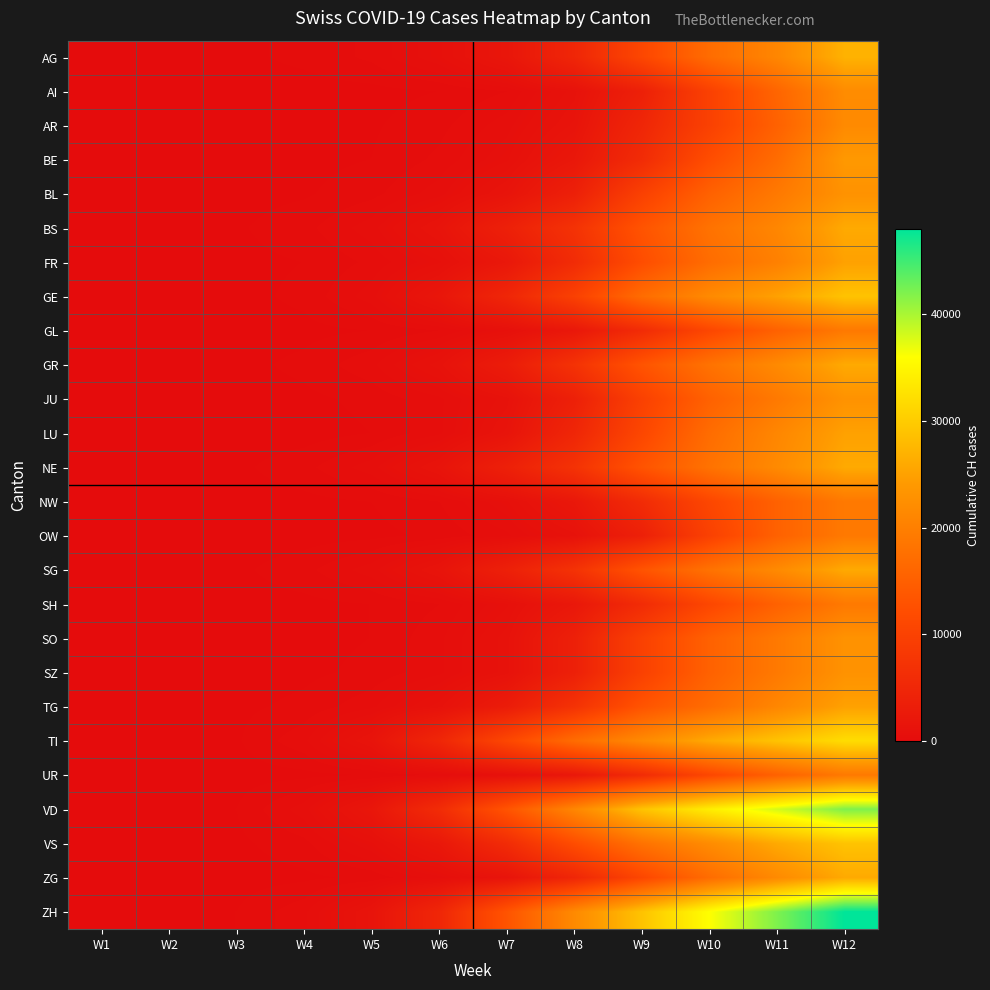

Reading left to right, list all the values displayed in this chart.

AG: W1=1	W2=19	W3=49	W4=143	W5=327	W6=809	W7=1872	W8=4877	W9=10961	W10=17065	W11=21154	W12=27000
AI: W1=0	W2=0	W3=4	W4=8	W5=29	W6=96	W7=279	W8=1130	W9=3734	W10=9854	W11=15941	W12=22000
AR: W1=0	W2=0	W3=8	W4=35	W5=68	W6=218	W7=574	W8=1467	W9=4877	W10=9854	W11=15334	W12=21728
BE: W1=0	W2=4	W3=8	W4=35	W5=96	W6=327	W7=809	W8=2165	W9=5917	W10=12108	W11=17065	W12=24000
BL: W1=0	W2=8	W3=19	W4=68	W5=218	W6=574	W7=1467	W8=3734	W9=9854	W10=15334	W11=19082	W12=23000
BS: W1=0	W2=29	W3=68	W4=218	W5=574	W6=1467	W7=3734	W8=7138	W9=13188	W10=18010	W11=21154	W12=26000
FR: W1=0	W2=0	W3=35	W4=96	W5=327	W6=809	W7=2165	W8=5917	W9=12108	W10=17065	W11=20180	W12=25000
GE: W1=0	W2=4	W3=29	W4=143	W5=574	W6=1872	W7=4877	W8=9854	W9=17065	W10=21728	W11=25000	W12=29000
GL: W1=0	W2=0	W3=8	W4=35	W5=96	W6=279	W7=809	W8=2165	W9=5917	W10=10961	W11=15334	W12=19082
GR: W1=0	W2=8	W3=35	W4=143	W5=420	W6=1130	W7=2965	W8=7138	W9=13188	W10=18010	W11=21728	W12=26000
JU: W1=0	W2=4	W3=8	W4=49	W5=143	W6=420	W7=1130	W8=3734	W9=9854	W10=15334	W11=19082	W12=23000
LU: W1=0	W2=0	W3=0	W4=0	W5=96	W6=420	W7=1467	W8=4877	W9=10961	W10=17065	W11=21154	W12=25000
NE: W1=0	W2=0	W3=49	W4=218	W5=574	W6=1467	W7=3734	W8=7138	W9=13188	W10=18010	W11=21728	W12=26000
NW: W1=0	W2=0	W3=4	W4=35	W5=96	W6=279	W7=809	W8=2165	W9=5917	W10=10961	W11=15334	W12=19082
OW: W1=0	W2=0	W3=0	W4=0	W5=35	W6=143	W7=420	W8=1130	W9=3734	W10=9854	W11=15334	W12=19082
SG: W1=0	W2=4	W3=49	W4=218	W5=574	W6=1467	W7=3734	W8=7138	W9=13188	W10=18010	W11=21728	W12=26000
SH: W1=0	W2=0	W3=8	W4=35	W5=96	W6=279	W7=809	W8=2165	W9=5917	W10=10961	W11=15334	W12=19082
SO: W1=0	W2=0	W3=8	W4=35	W5=96	W6=420	W7=1130	W8=3734	W9=9854	W10=15334	W11=19082	W12=23000
SZ: W1=0	W2=0	W3=0	W4=49	W5=143	W6=420	W7=1130	W8=3734	W9=9854	W10=15334	W11=19082	W12=23000
TG: W1=0	W2=4	W3=49	W4=143	W5=420	W6=1130	W7=2965	W8=7138	W9=13188	W10=17065	W11=21154	W12=25000
TI: W1=0	W2=8	W3=68	W4=420	W5=1467	W6=4877	W7=10961	W8=17065	W9=21728	W10=26000	W11=29000	W12=32000
UR: W1=0	W2=0	W3=8	W4=35	W5=96	W6=279	W7=809	W8=2165	W9=5917	W10=10961	W11=15334	W12=19082
VD: W1=0	W2=0	W3=96	W4=574	W5=1872	W6=5917	W7=13188	W8=21154	W9=29000	W10=34000	W11=38000	W12=42000
VS: W1=0	W2=4	W3=49	W4=218	W5=809	W6=2165	W7=5917	W8=12108	W9=18010	W10=22000	W11=26000	W12=29000
ZG: W1=0	W2=0	W3=8	W4=49	W5=143	W6=574	W7=1467	W8=4877	W9=10961	W10=17065	W11=21728	W12=26000
ZH: W1=0	W2=4	W3=96	W4=420	W5=1467	W6=4877	W7=13188	W8=21728	W9=29000	W10=36000	W11=42000	W12=48000